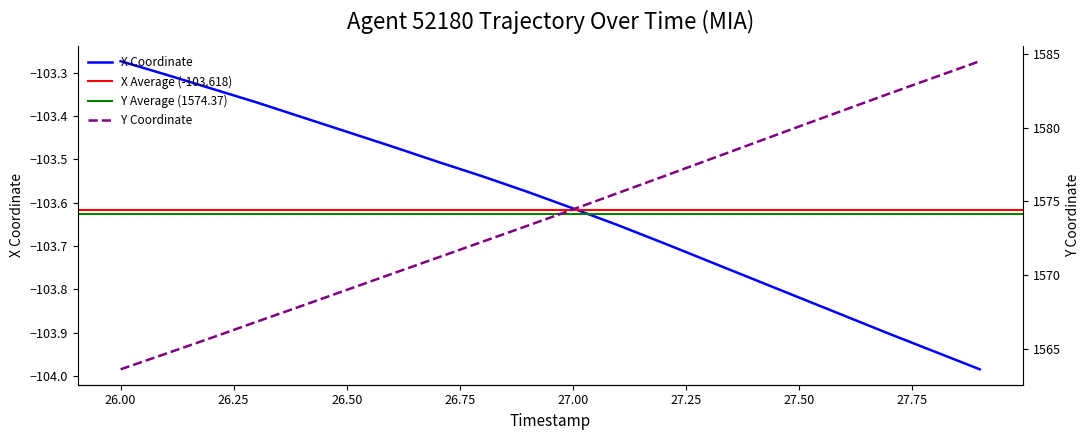

Is it true that Y equals 1574.4 at 27.0?

True